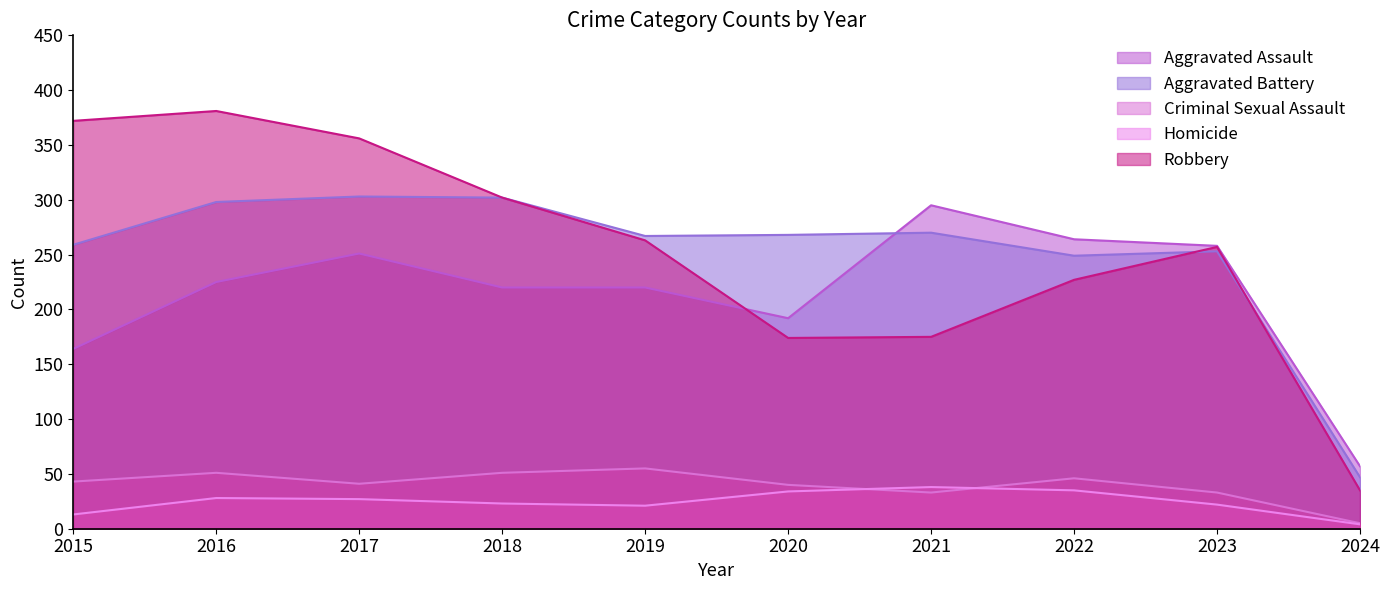

The Criminal Sexual Assault series shows 40 at 2020. True or false?

True